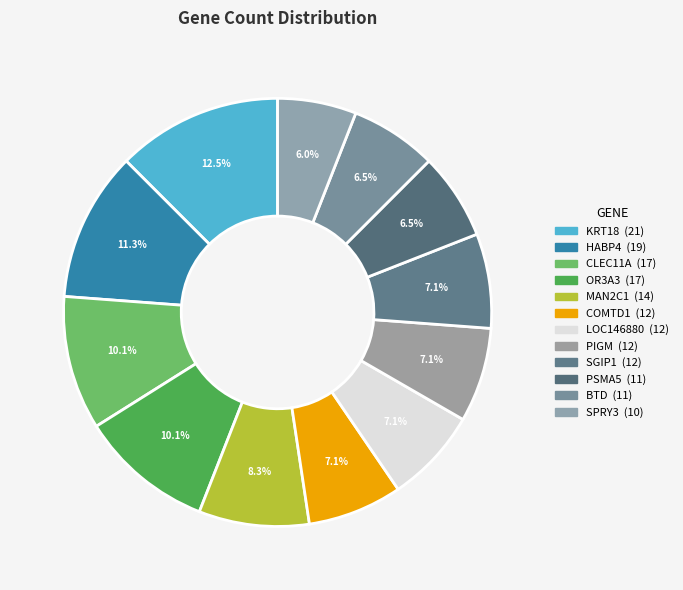

How many slices are in this pie chart?

12